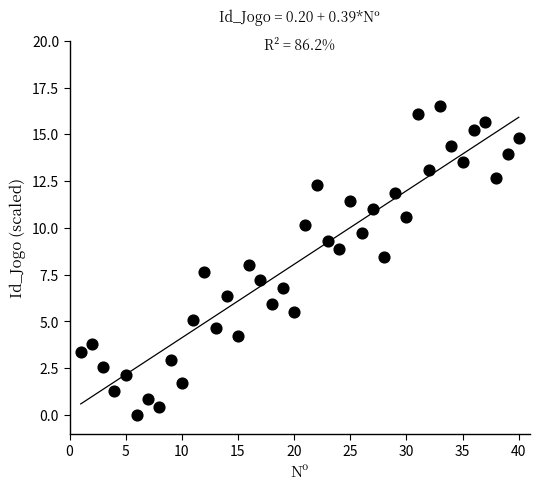

What is the range of Y values (max minus min)?

16.5